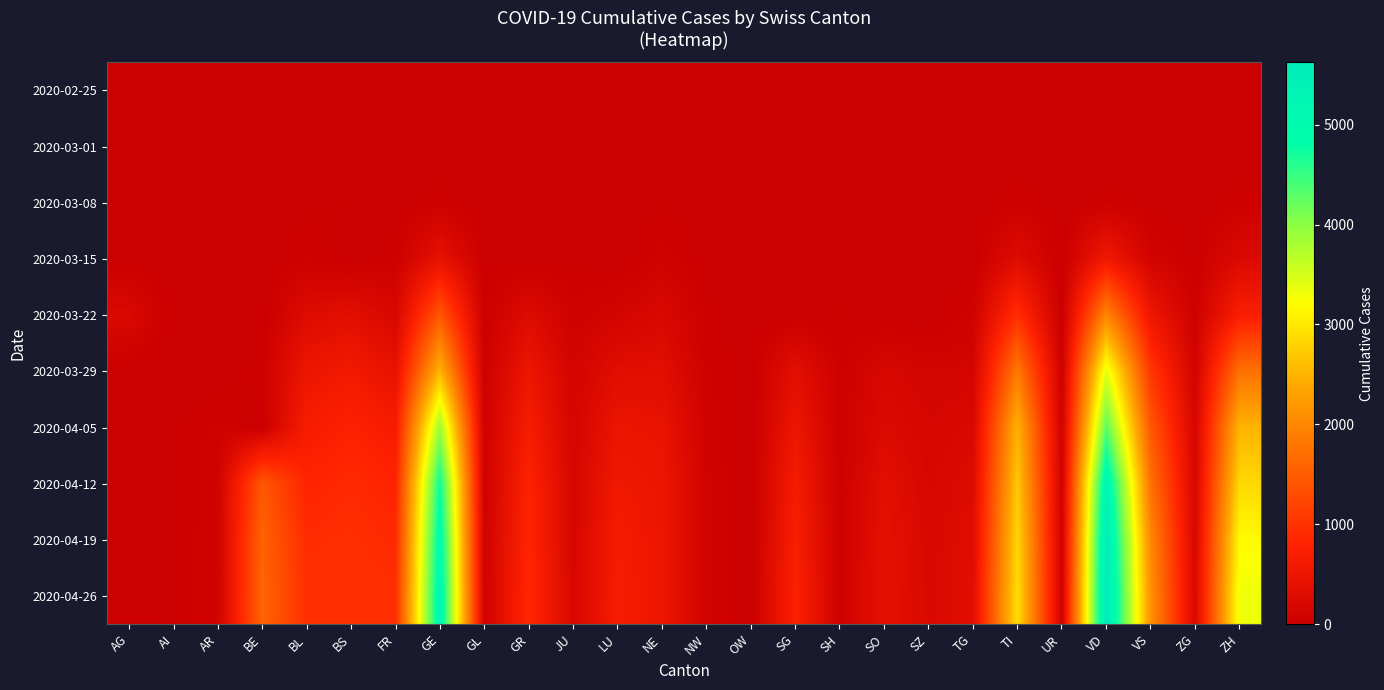

Rank the series by their maximum value, from highest to lowest.

2020-04-26, 2020-04-19, 2020-04-12, 2020-04-05, 2020-03-29, 2020-03-22, 2020-03-15, 2020-03-08, 2020-03-01, 2020-02-25